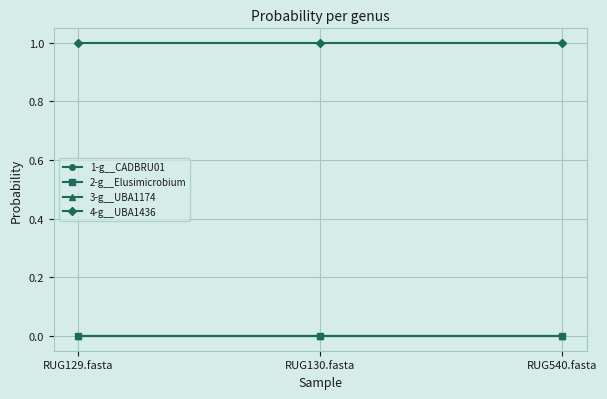

Does the chart have visible grid lines?

Yes